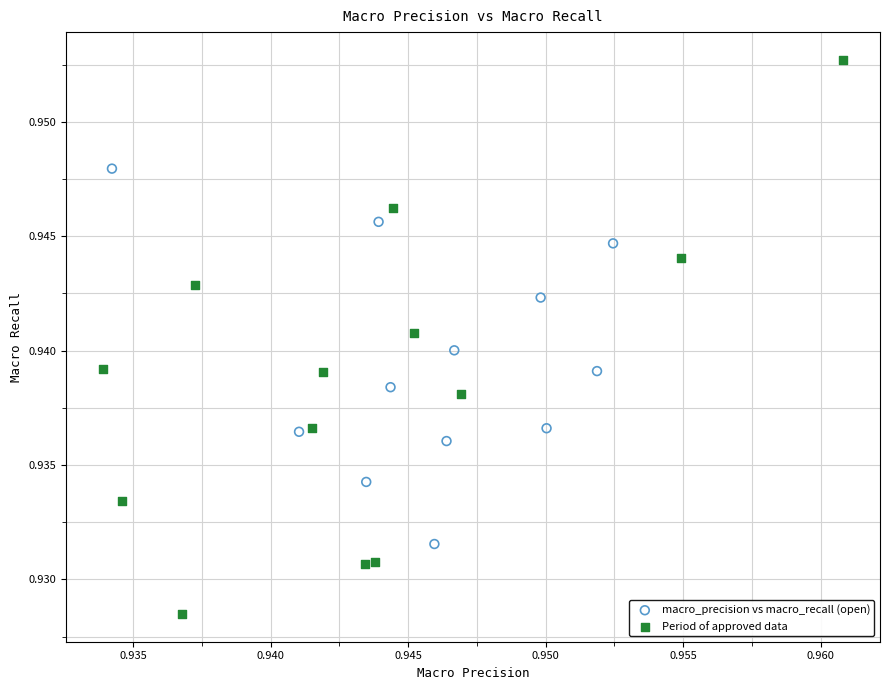

Which series contains the highest Y value?

Period of approved data